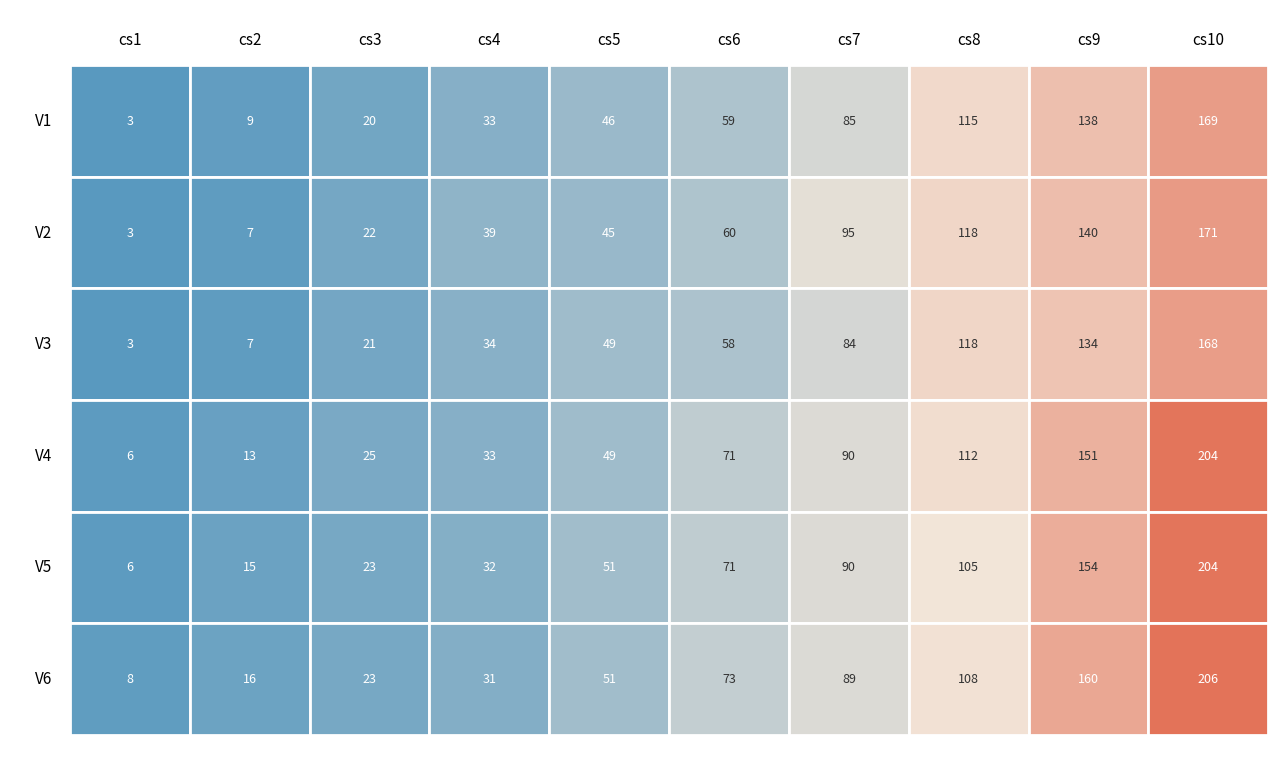

At which label does V5 reach its minimum?

cs1